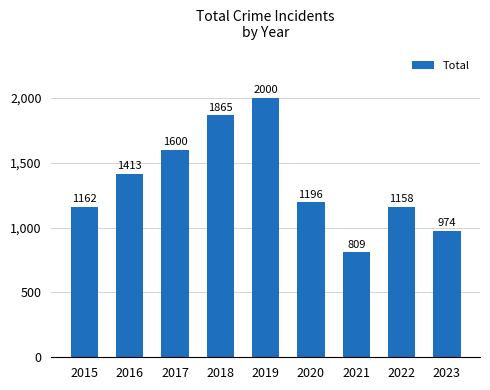

What is the sum of the values at 2016 and 2021?

2222